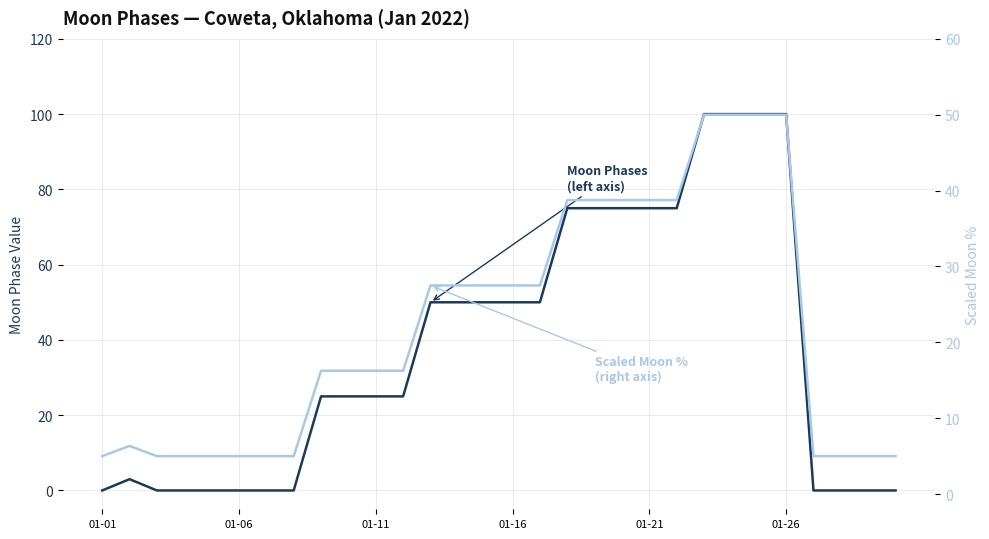

The Scaled Moon % (right axis) series shows 27.5 at 01-16. True or false?

True